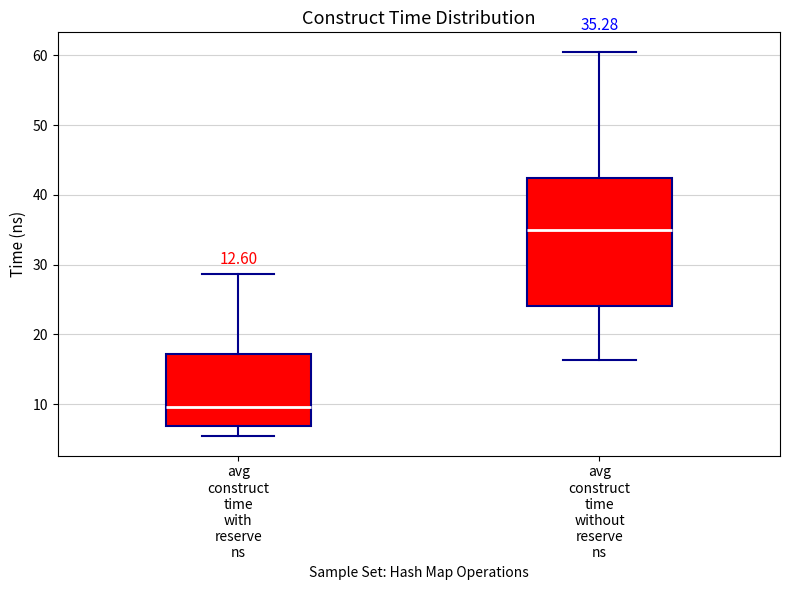

Comparing the boxes themselves (not the whiskers), which one is the tallest?

avg construct time without reserve ns